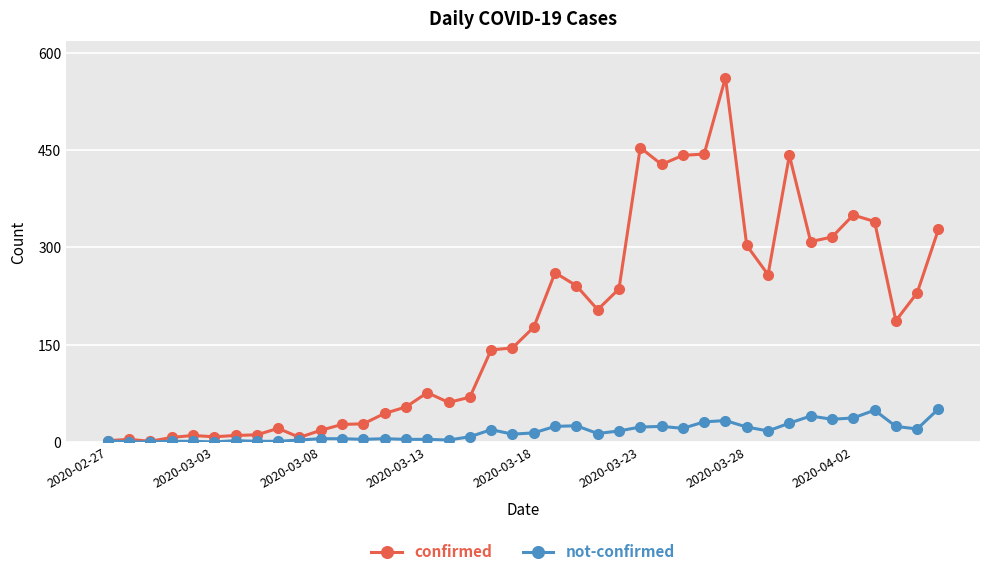

What is the maximum value for confirmed?

562